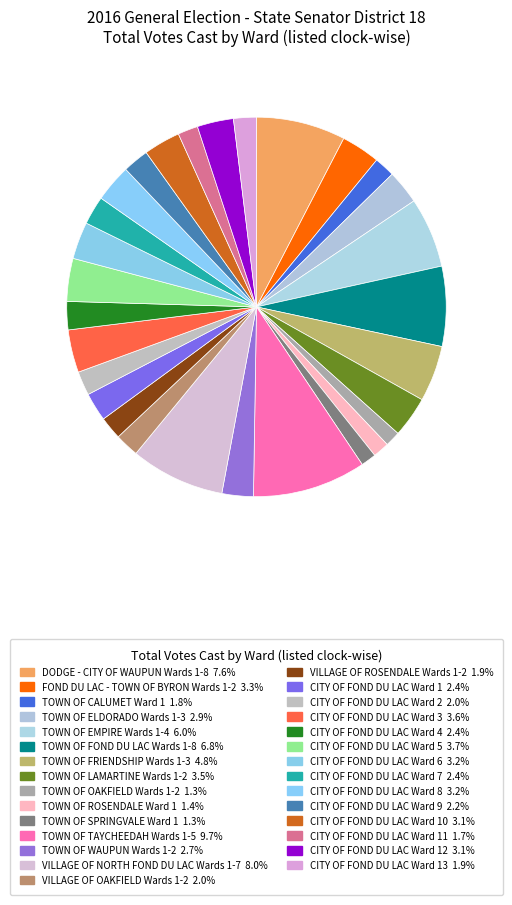

How many segments does this pie chart have?

29